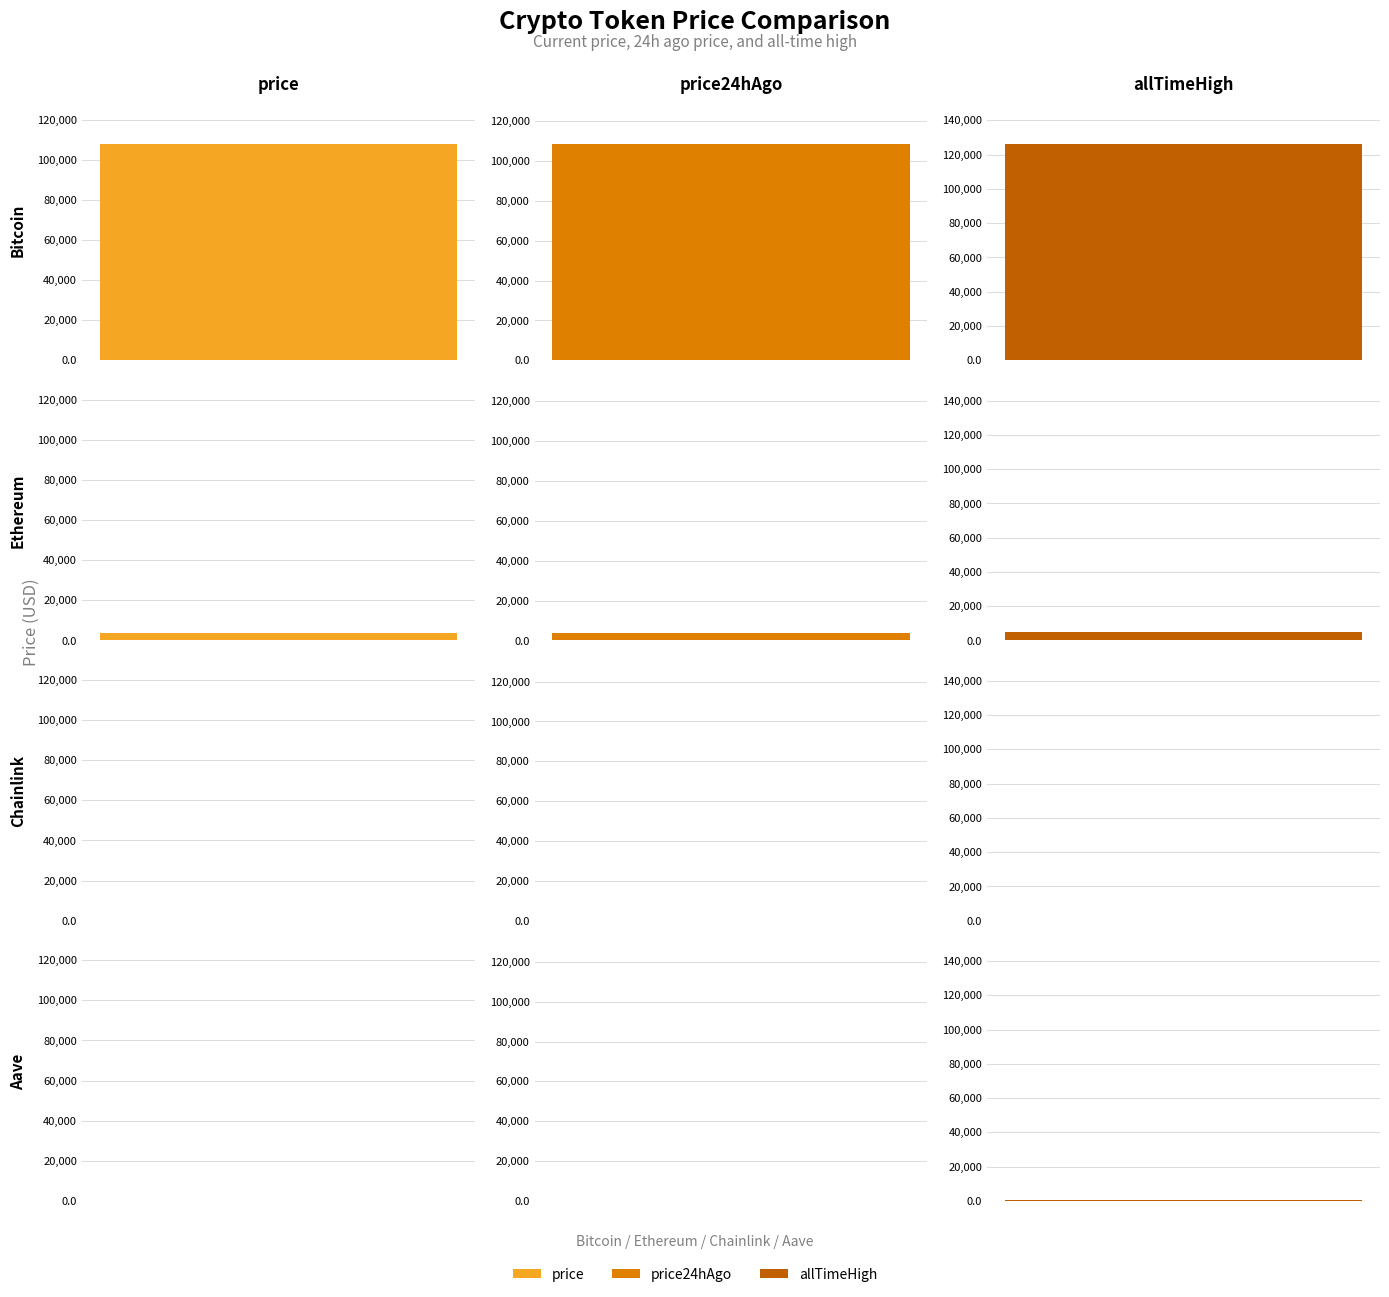

What are all the series names shown in the legend?

price, price24hAgo, allTimeHigh